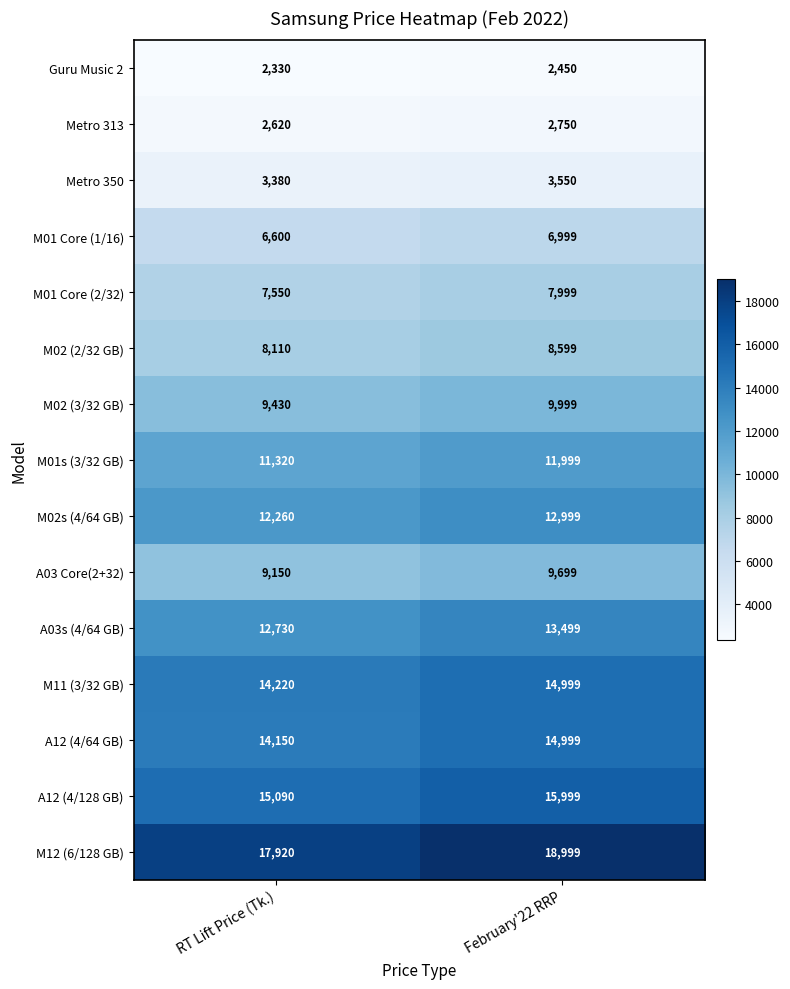

Between RT Lift Price (Tk.) and February'22 RRP, which series saw the biggest shift?

M12 (6/128 GB)